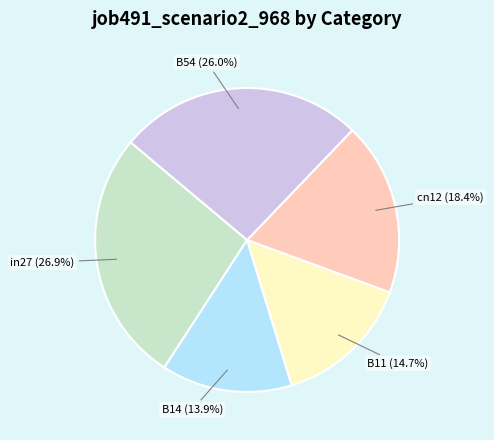

To the nearest percent, what portion does B14 represent?

14%